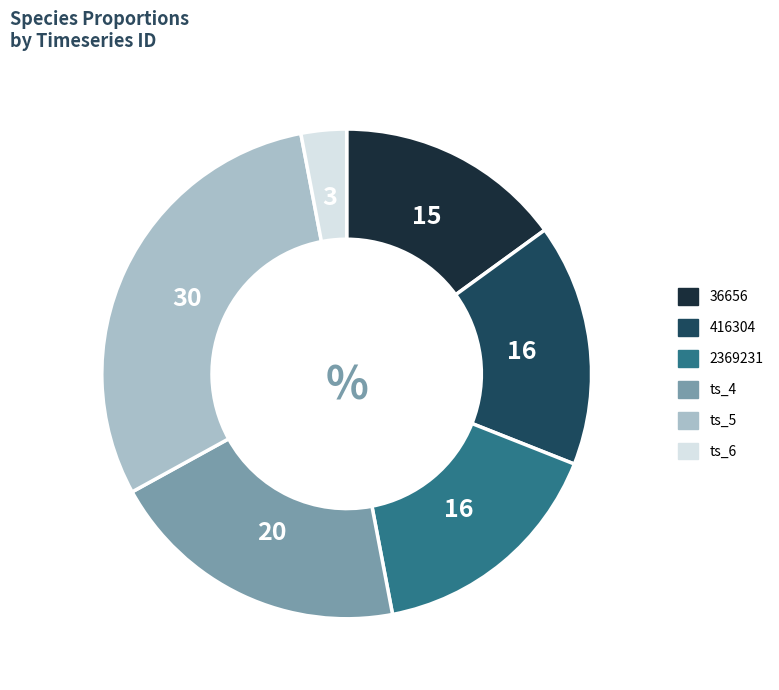

Is there a majority slice in this chart?

No